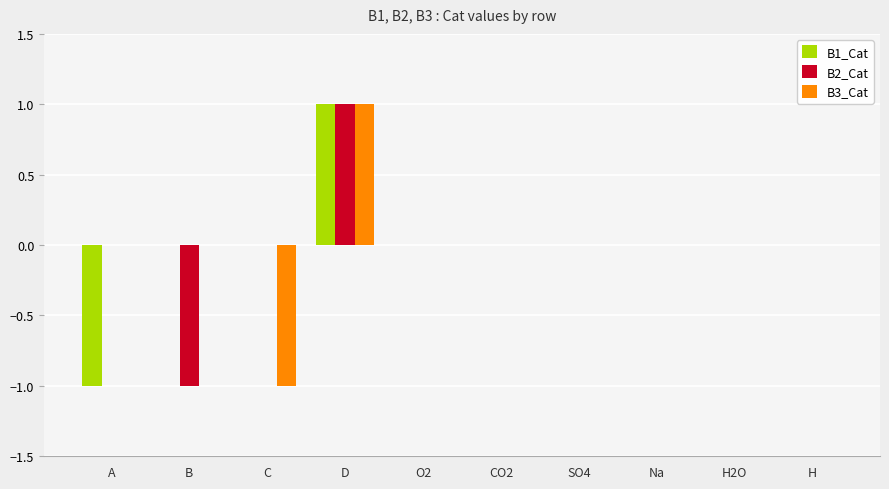

The B2_Cat series shows -1 at A. True or false?

False